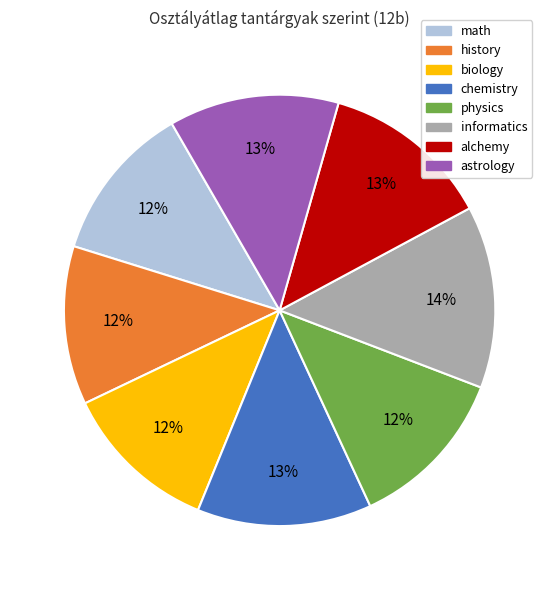

Count the number of slices in the pie.

8